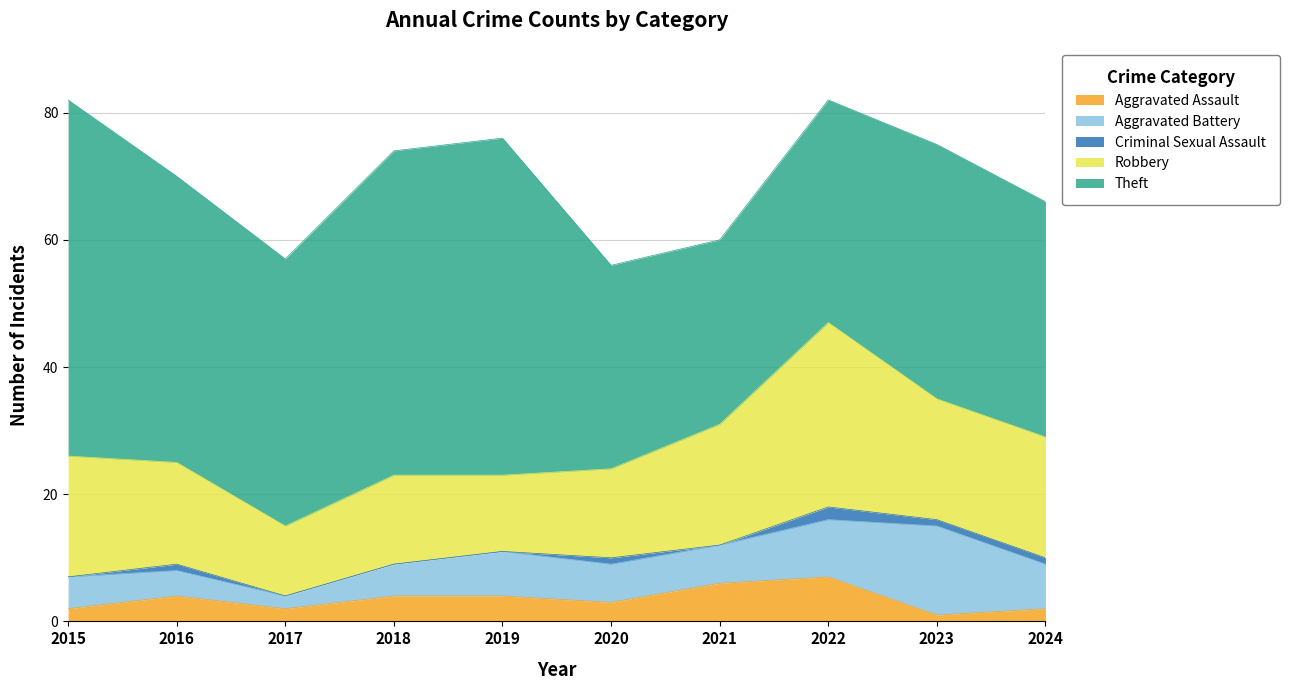

Is the value of Theft at 2020 greater than the value of Robbery at 2018?

Yes